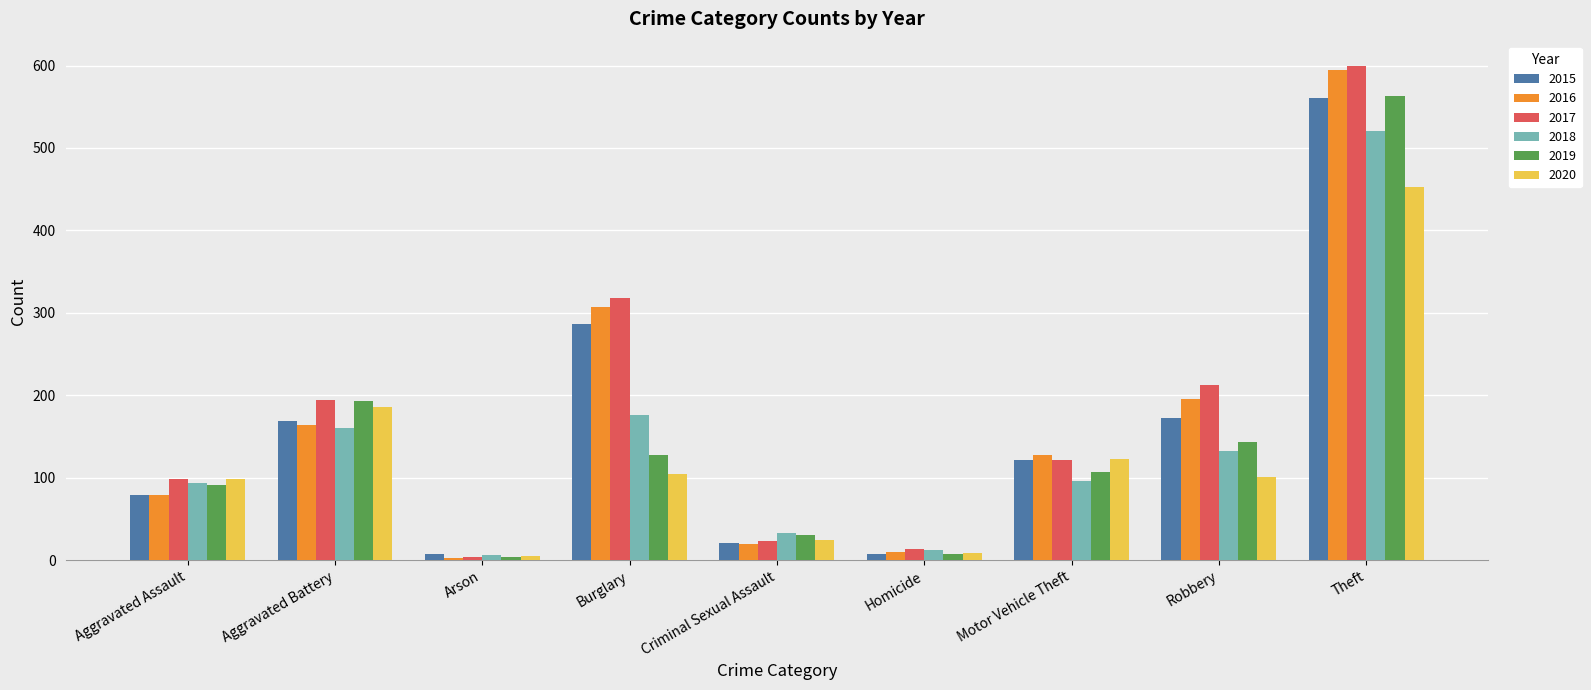

Which category has the highest value in the 2017 series?

Theft